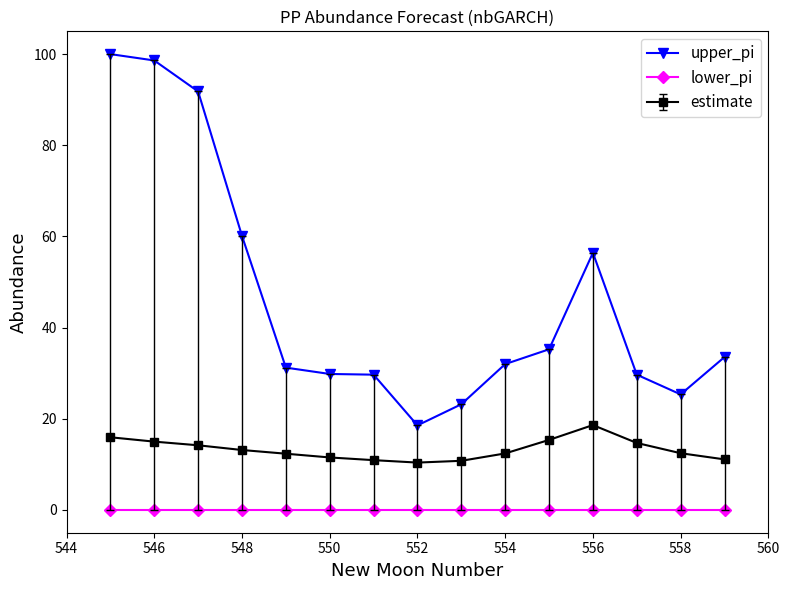

What is the average value of the upper_pi series?

46.3